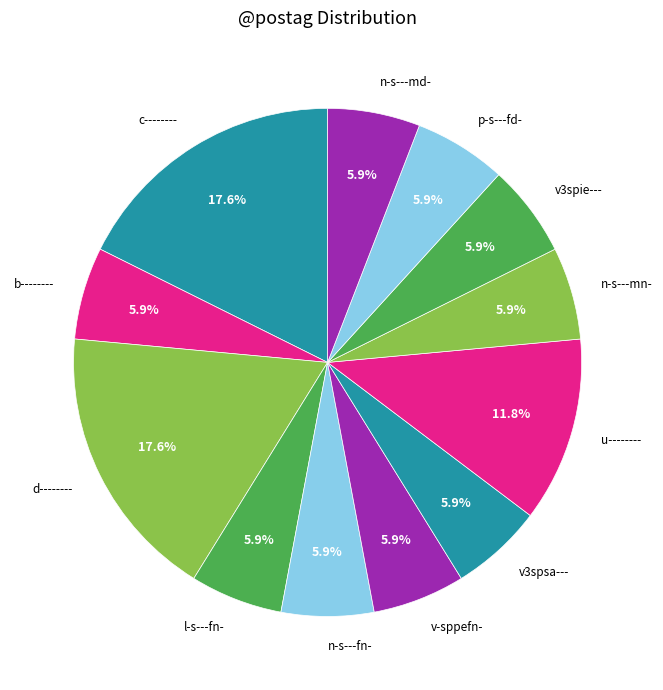

Is there a majority slice in this chart?

No